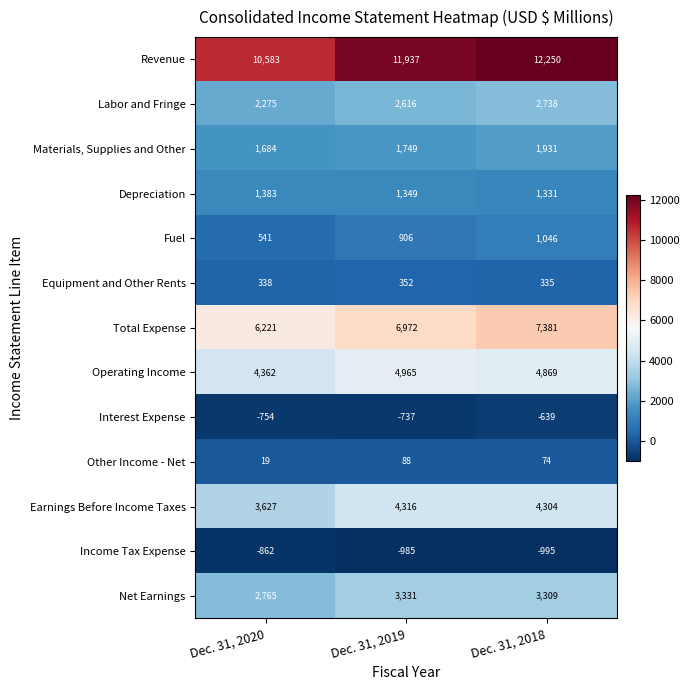

Rank the categories by Labor and Fringe value from lowest to highest.

Dec. 31, 2020, Dec. 31, 2019, Dec. 31, 2018